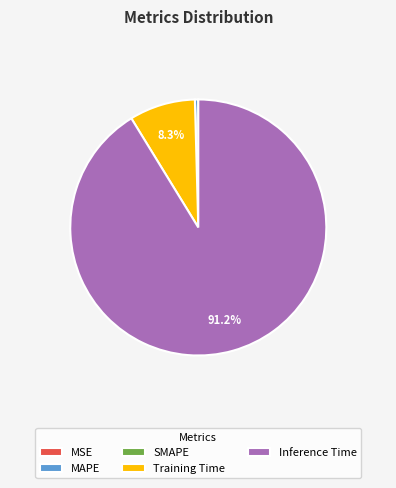

Between Training Time and MAPE, which is larger?

Training Time